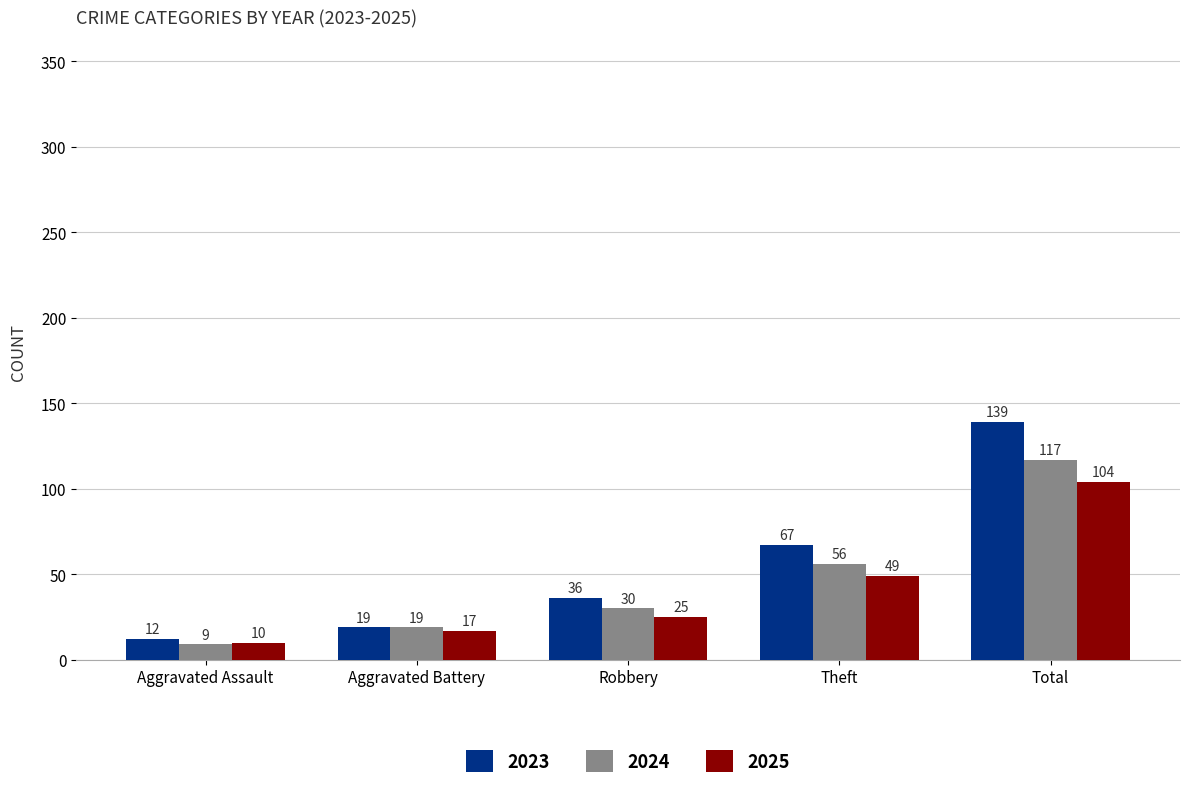

Reading left to right, extract all data points from this chart.

2023: 12	19	36	67	139
2024: 9	19	30	56	117
2025: 10	17	25	49	104